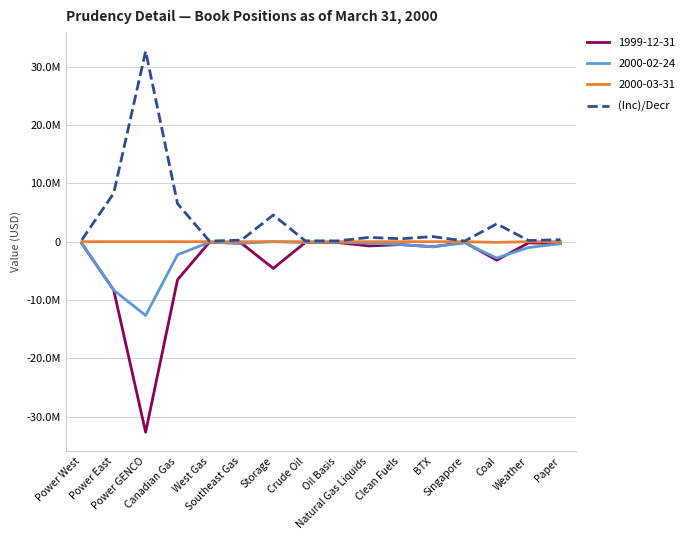

Does the chart display data point markers on the line(s)?

No